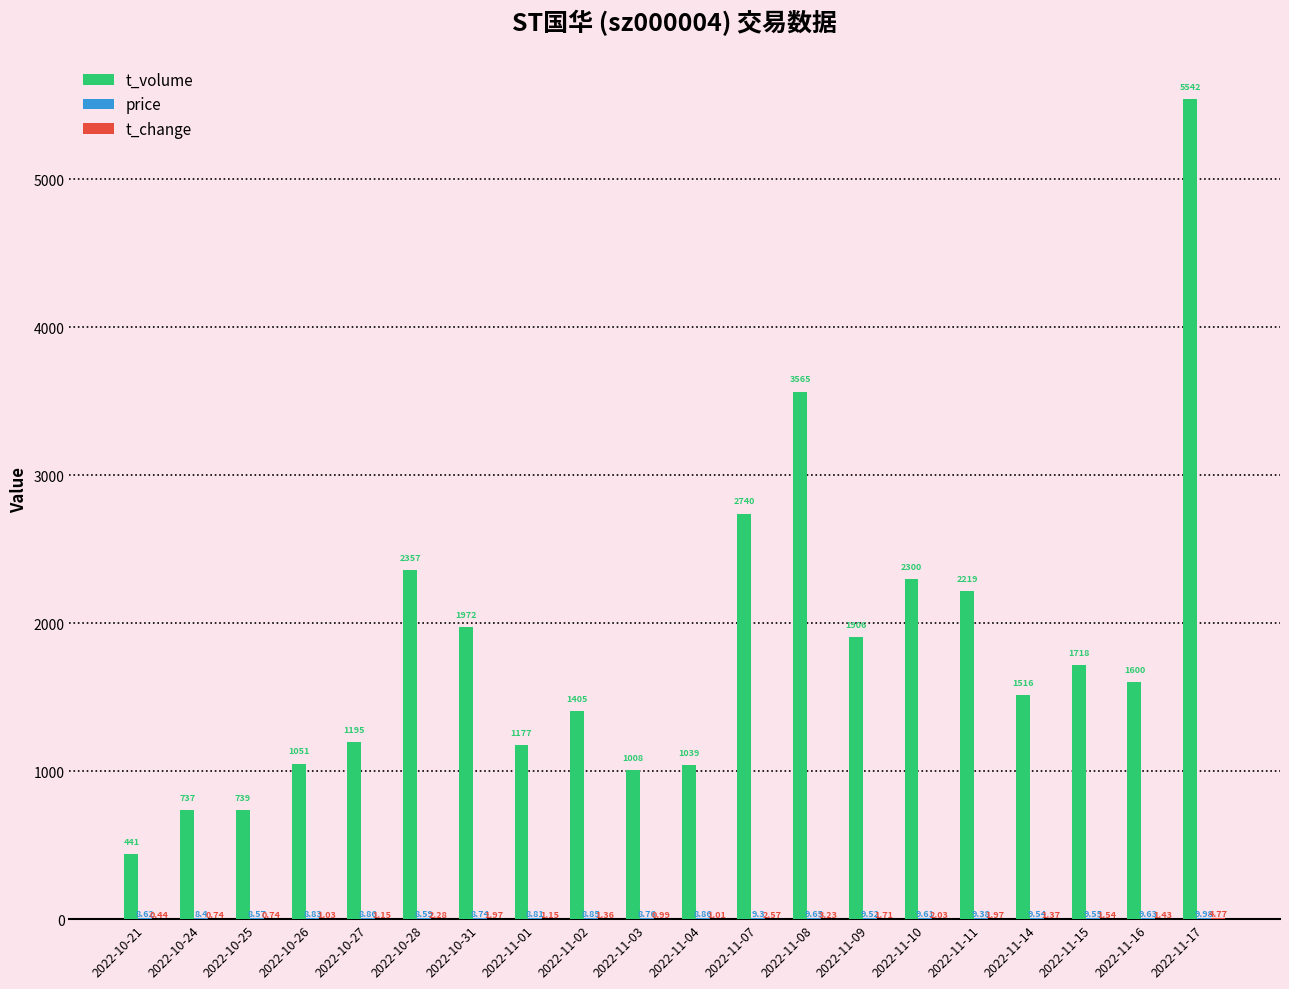

Which series changed the most between 2022-11-11 and 2022-11-16?

t_volume